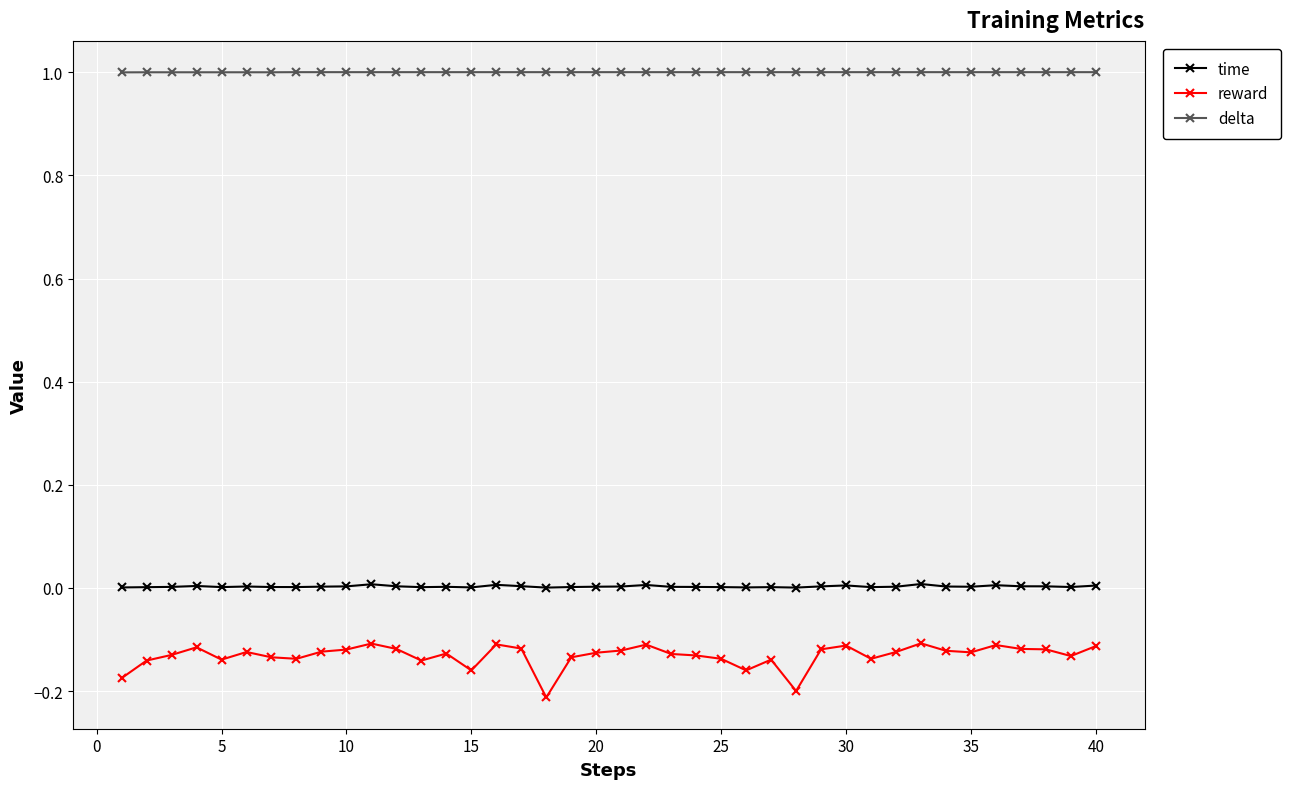

What is the value of the delta point at the 20th from the left?

1.0